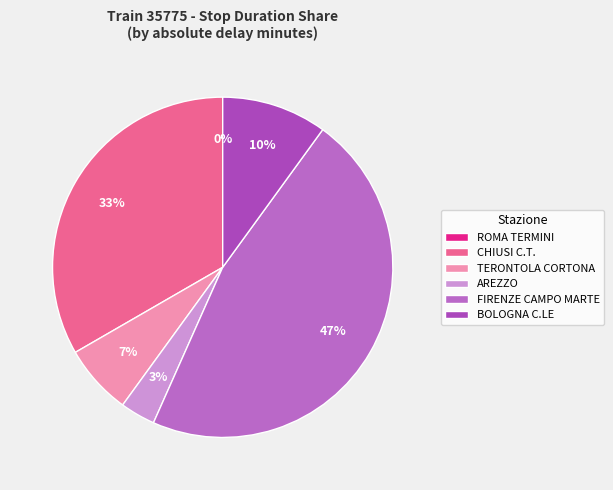

Rank the categories by value from lowest to highest.

ROMA TERMINI, AREZZO, TERONTOLA CORTONA, BOLOGNA C.LE, CHIUSI C.T., FIRENZE CAMPO MARTE